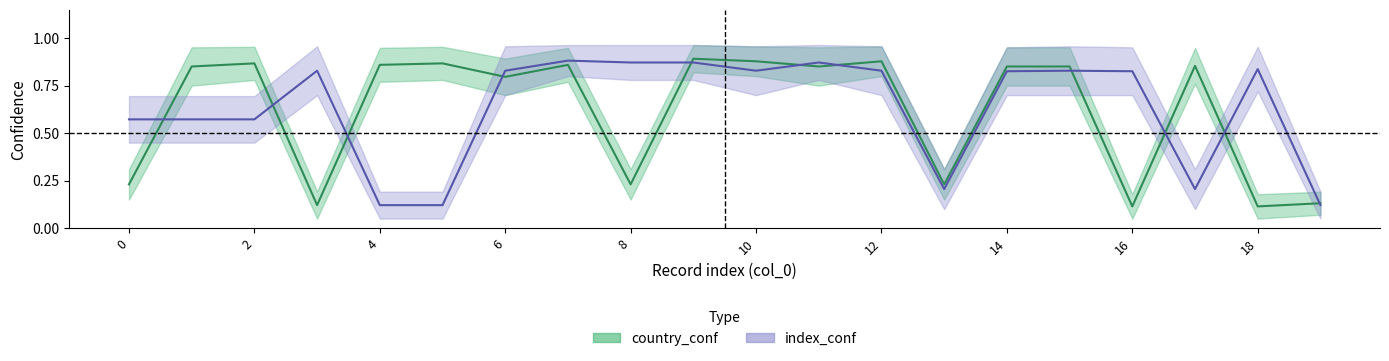

True or false: index_conf and country_conf intersect in this chart.

True